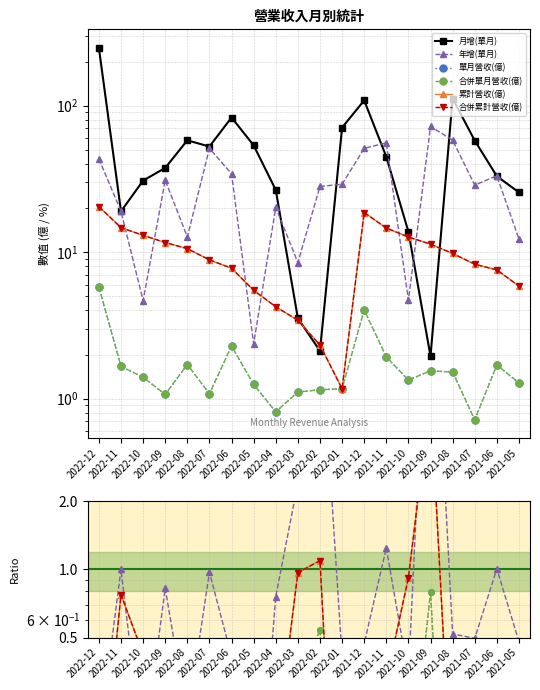

Where is the first local maximum for 月增(單月)?

2022-08